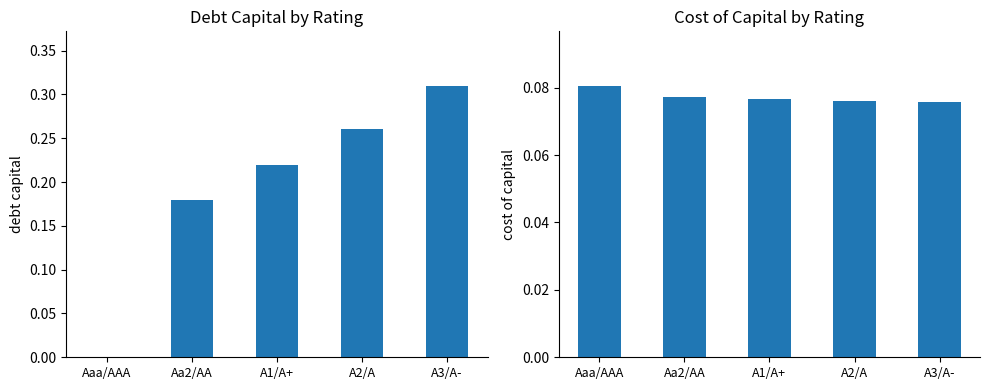

Reading left to right, what are all the values shown in this chart?

debt_capital: 0.0	0.2	0.2	0.3	0.3
cost_capital: 0.1	0.1	0.1	0.1	0.1